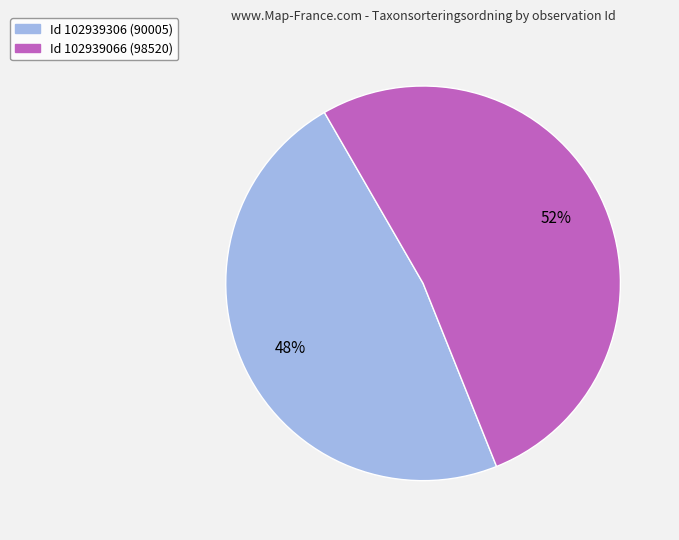

To the nearest percent, what is the average slice percentage?

50%